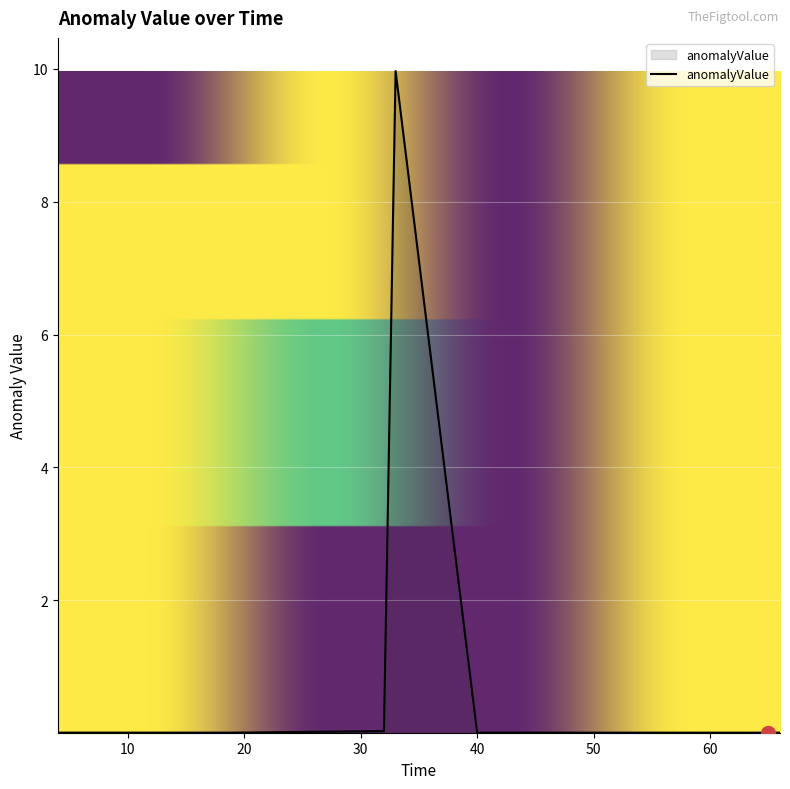

What is the difference between the maximum and minimum values?

10.0